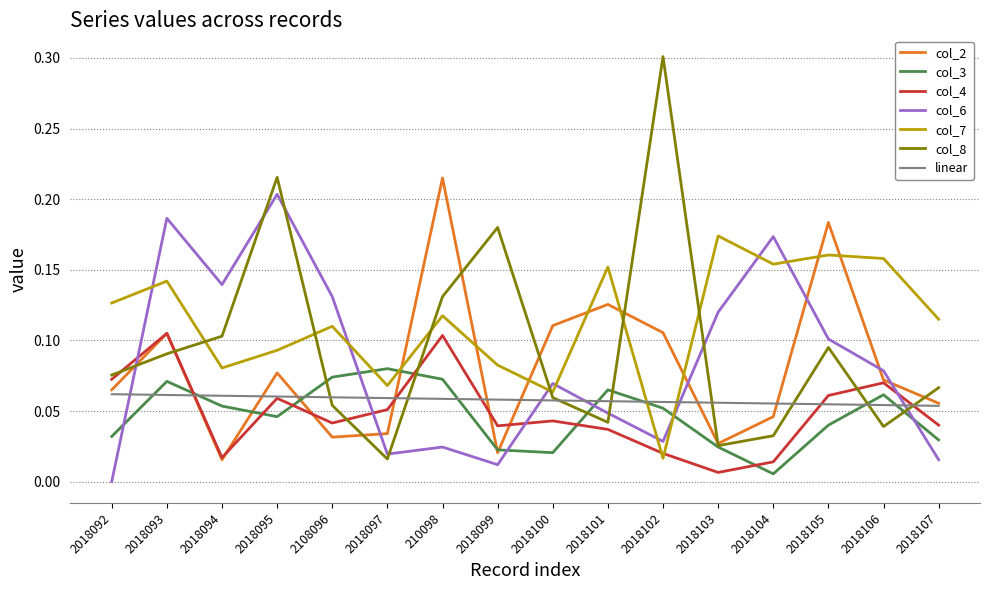

How many interior local valleys does the col_3 series have?

3